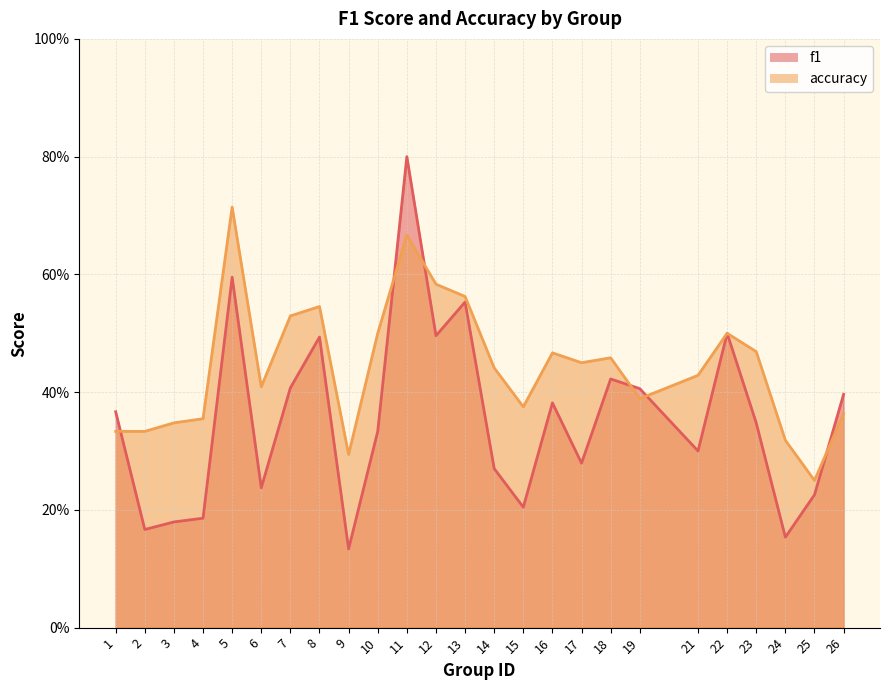

Reading left to right, transcribe all the data shown in this chart.

f1: 0.4	0.2	0.2	0.2	0.6	0.2	0.4	0.5	0.1	0.3	0.8	0.5	0.6	0.3	0.2	0.4	0.3	0.4	0.4	0.3	0.5	0.3	0.2	0.2	0.4
accuracy: 0.3	0.3	0.3	0.4	0.7	0.4	0.5	0.5	0.3	0.5	0.7	0.6	0.6	0.4	0.4	0.5	0.5	0.5	0.4	0.4	0.5	0.5	0.3	0.2	0.4